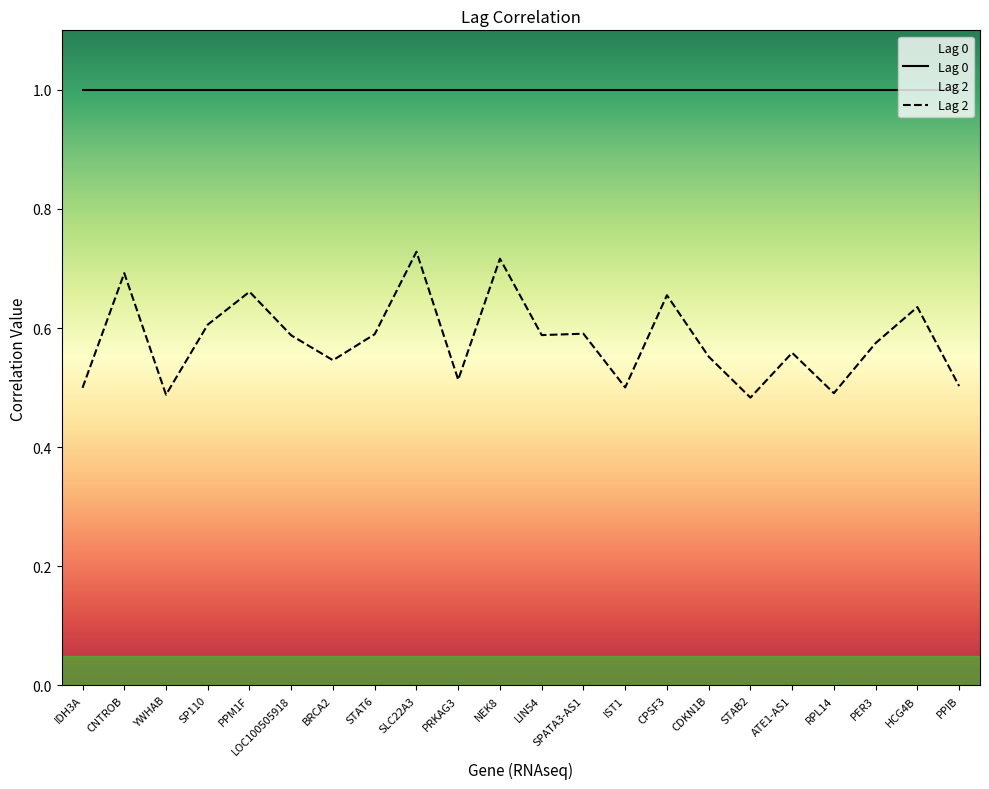

List the series in order of their peak value, highest first.

Lag 0, Lag 2